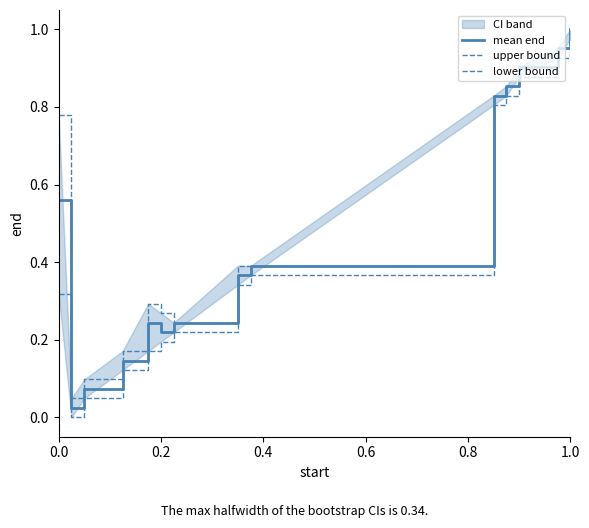

The mean end series shows 0.8 at 0.0. True or false?

False